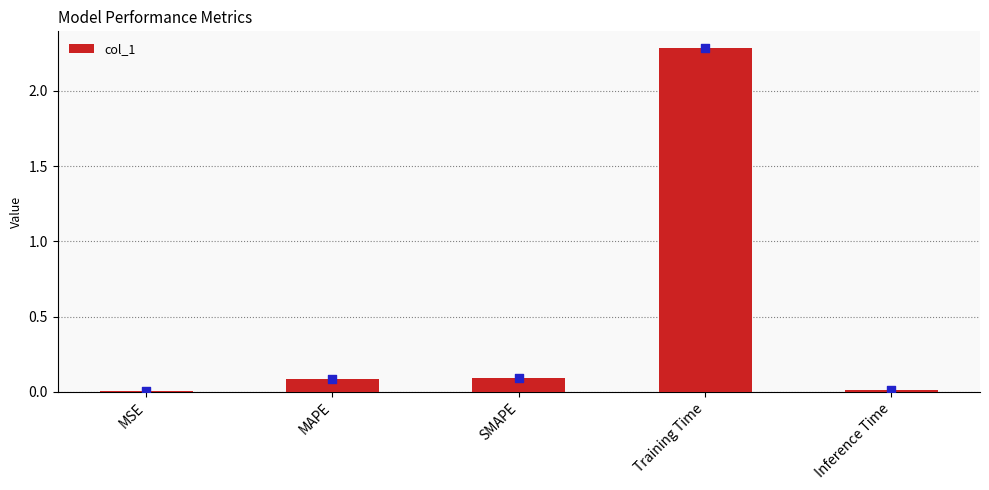

Which has a higher value, Training Time or SMAPE?

Training Time